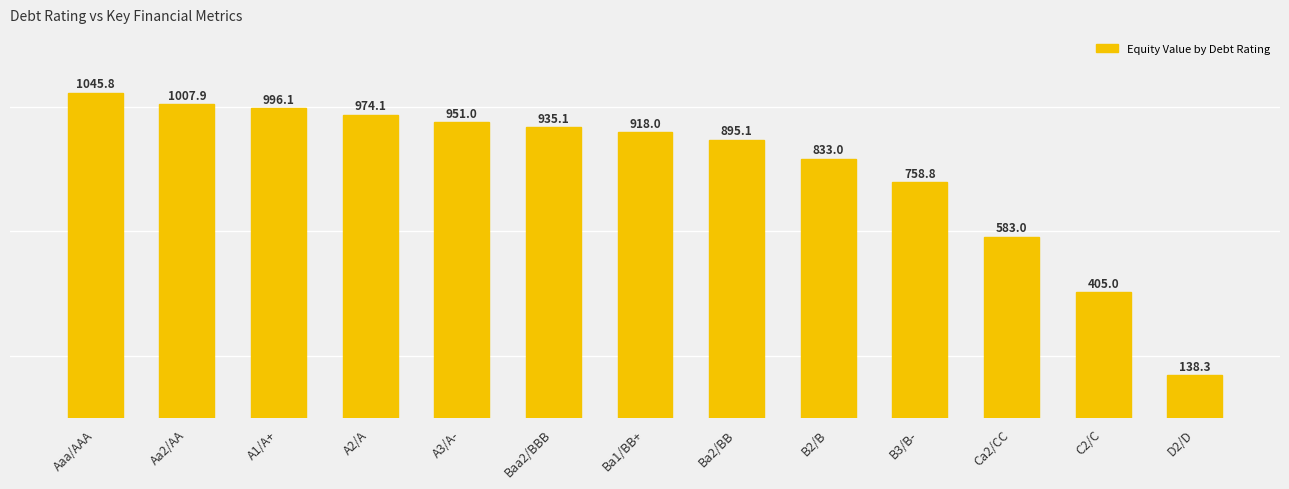

Are the bars grouped side by side (vs. stacked)?

No